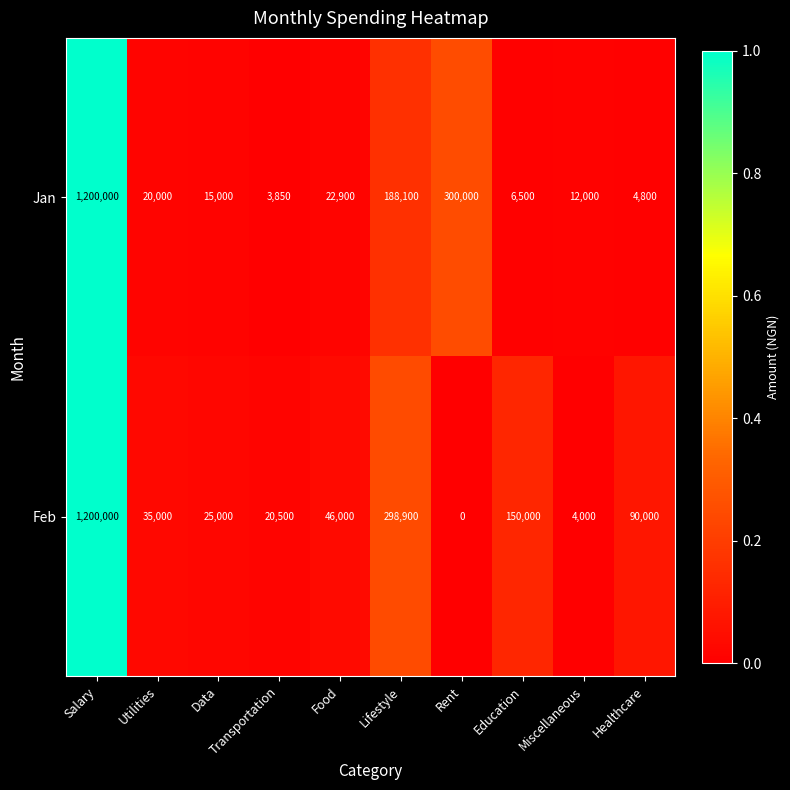

What value does the Jan series have at Utilities?

20000